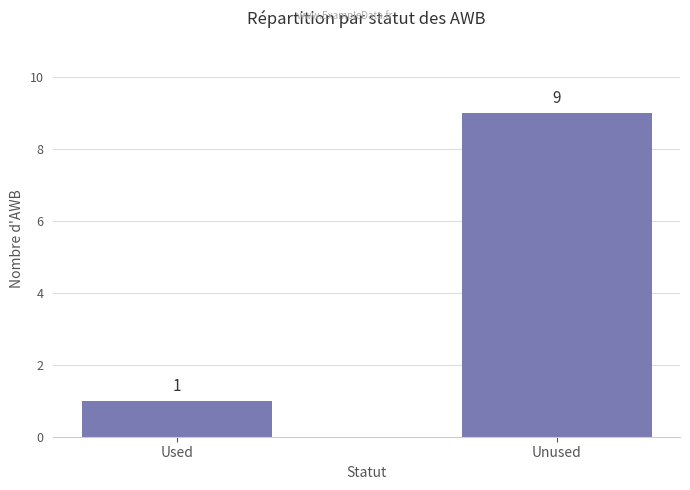

What is the smallest value displayed?

1